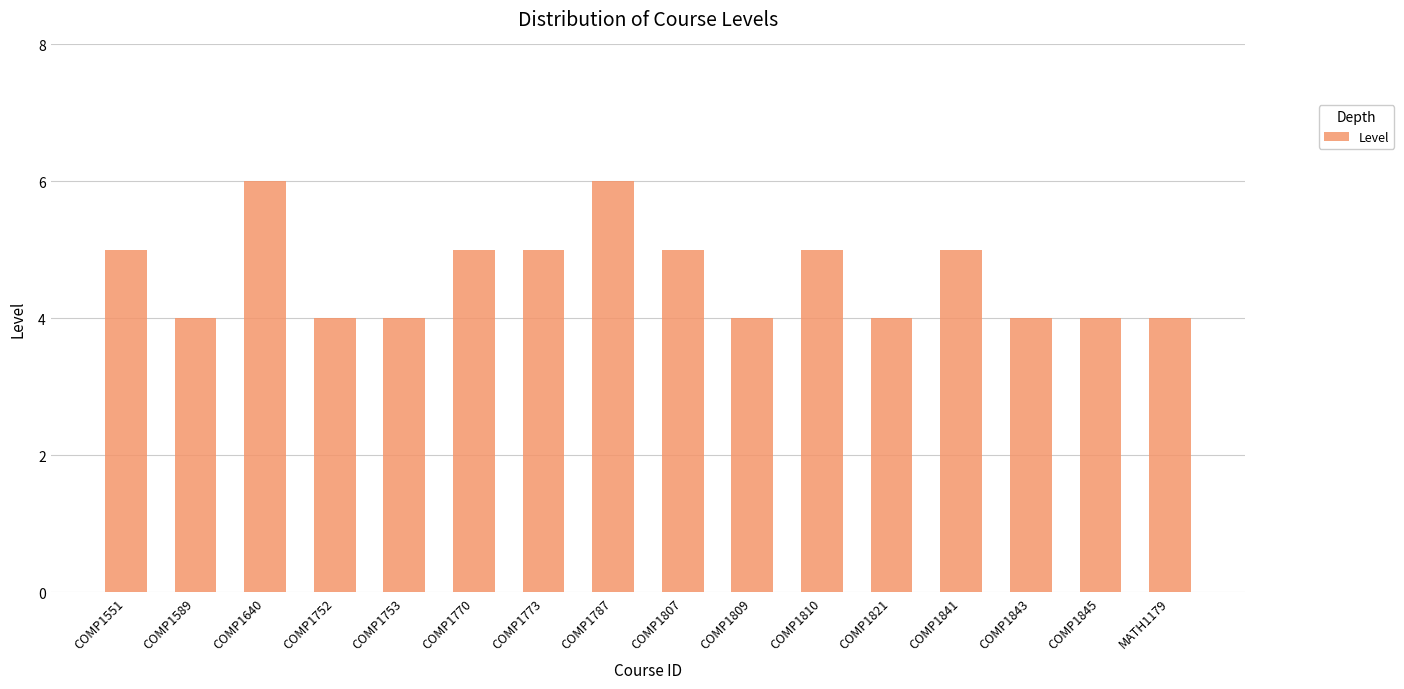

What is the sum of the values at COMP1770 and COMP1843?

9